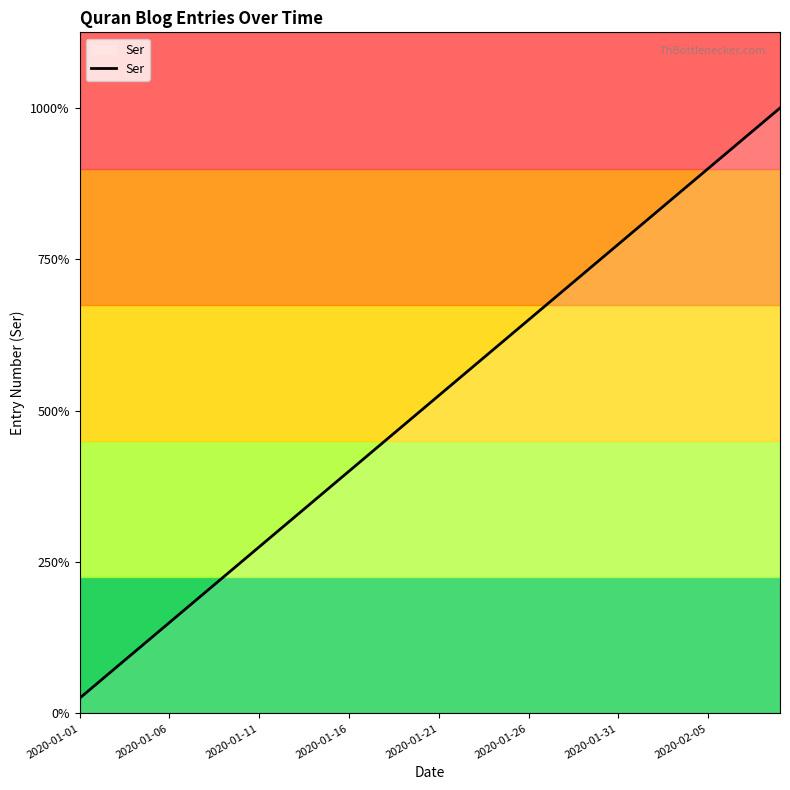

True or false: the data has more than 1 interior local peaks.

False